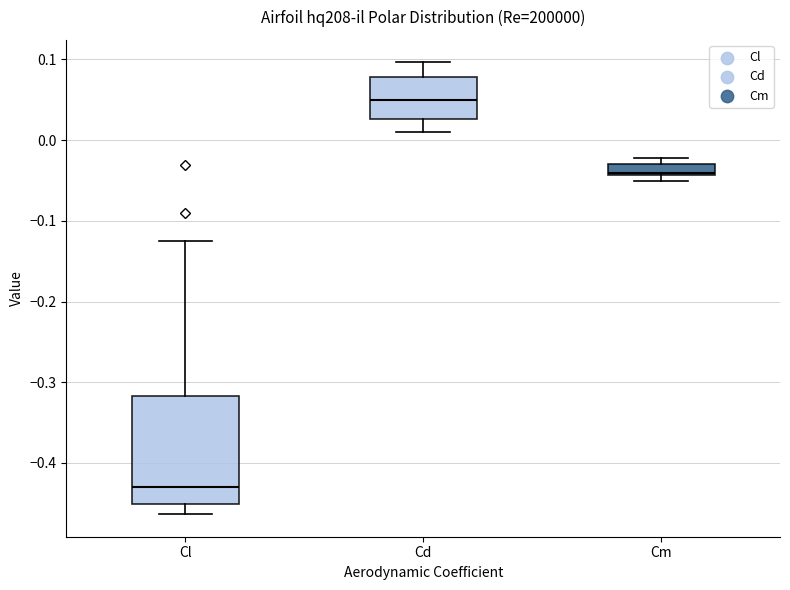

Where is the lower edge of the box for Cl on the y-axis? The values are not printed on the chart, so give them approximately, as read against the axis.

-0.45